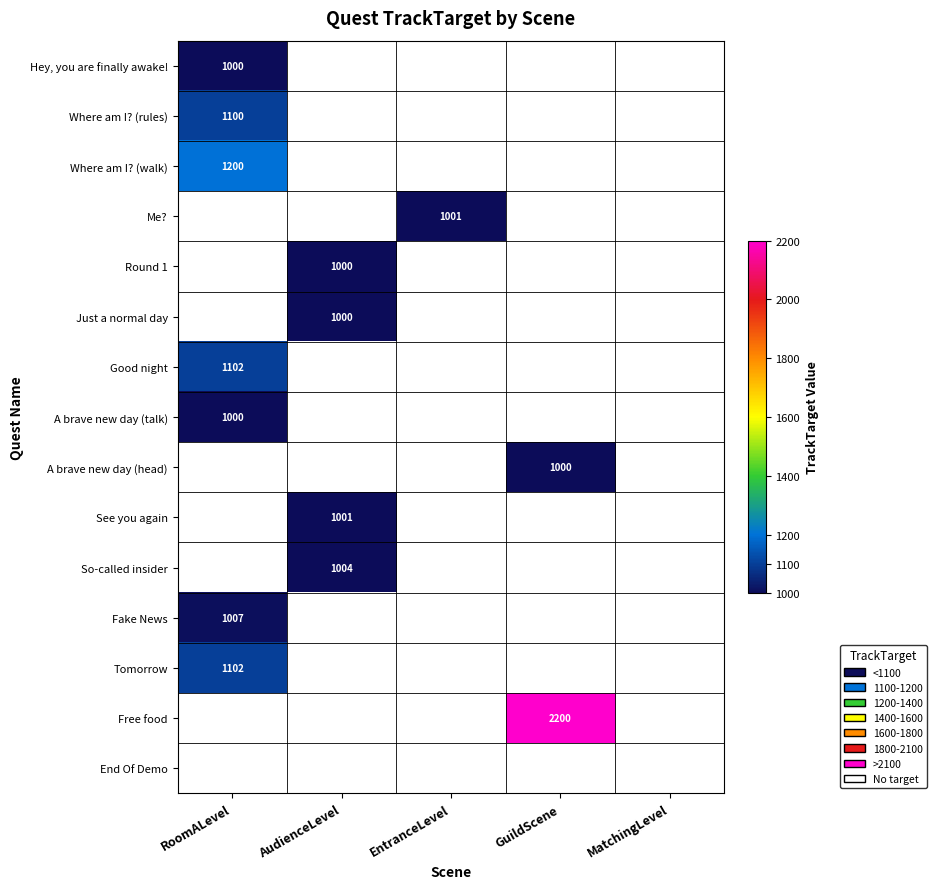

Which label corresponds to the largest value in the chart?

GuildScene